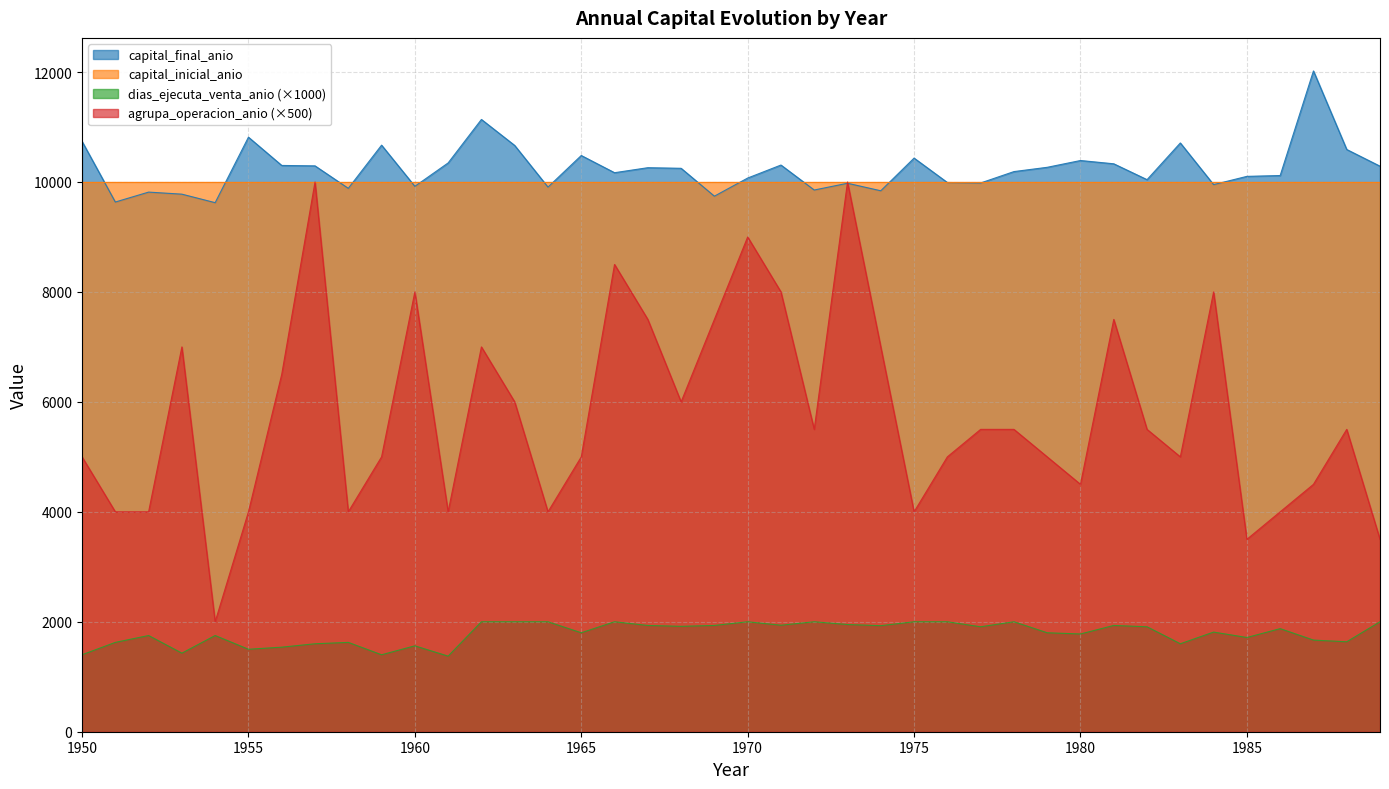

At which label does dias_ejecuta_venta_anio first exceed 1875?

1962